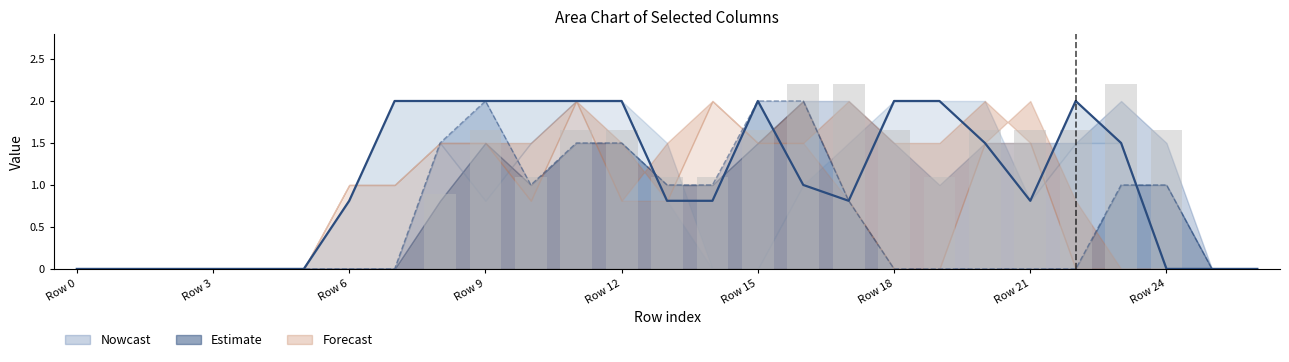

How many bars are there in total?

81